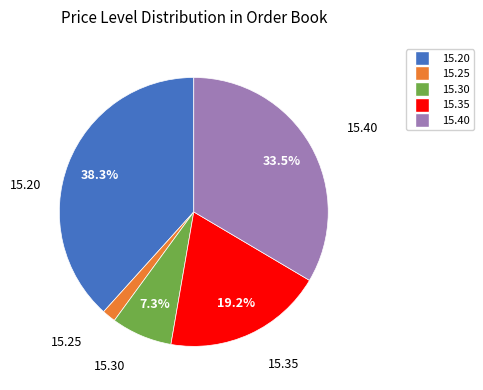

Do 15.30 and 15.25 together represent more than half of the pie?

No